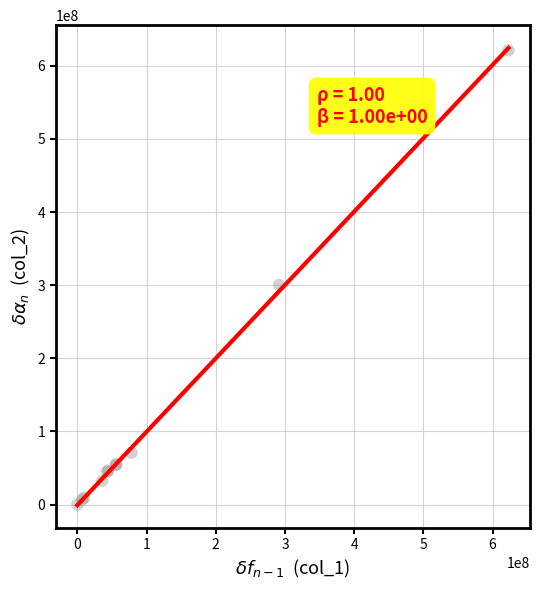

What Y value in the scatter plot is closest to 310551291?

300259313.9